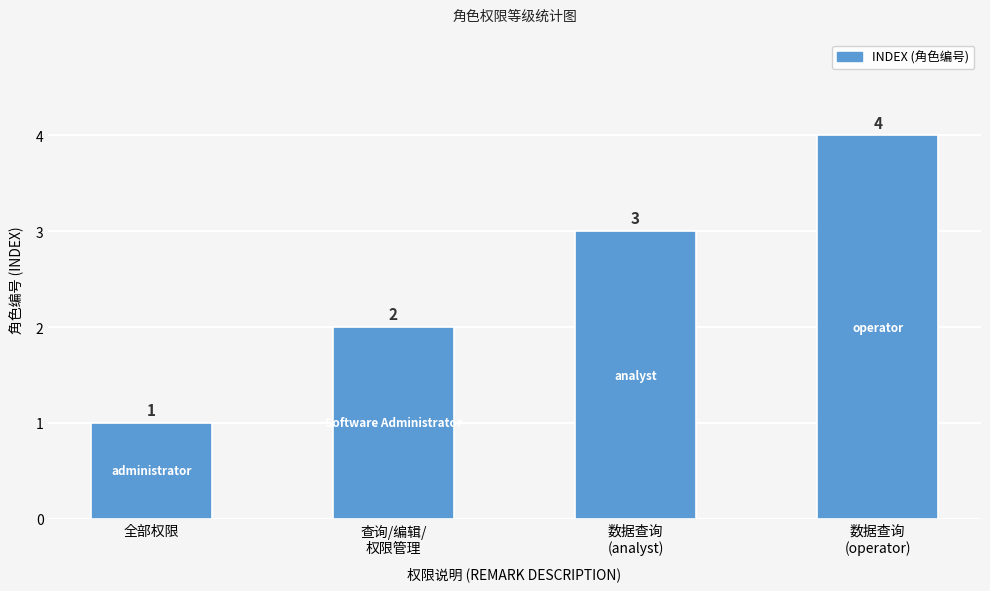

How many data points are less than 3?

2